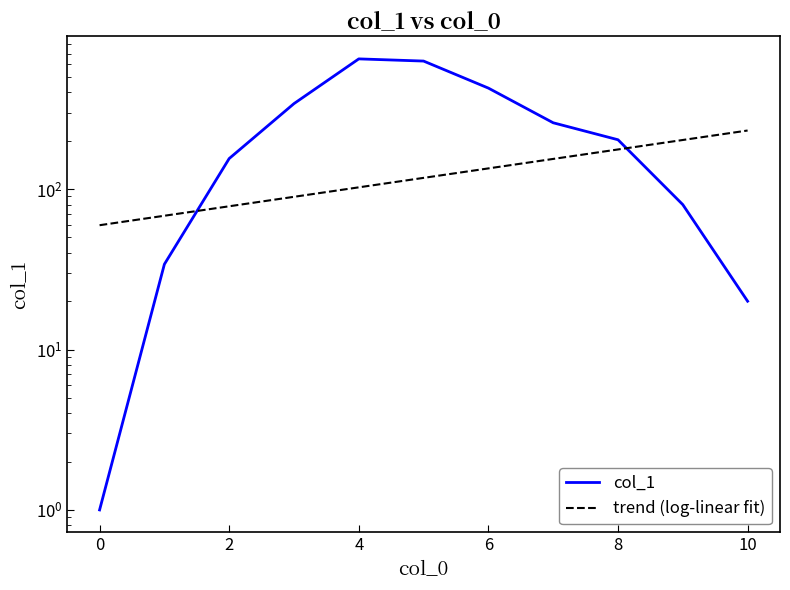

Rank the series by their average value, from highest to lowest.

col_1, trend (log-linear fit)